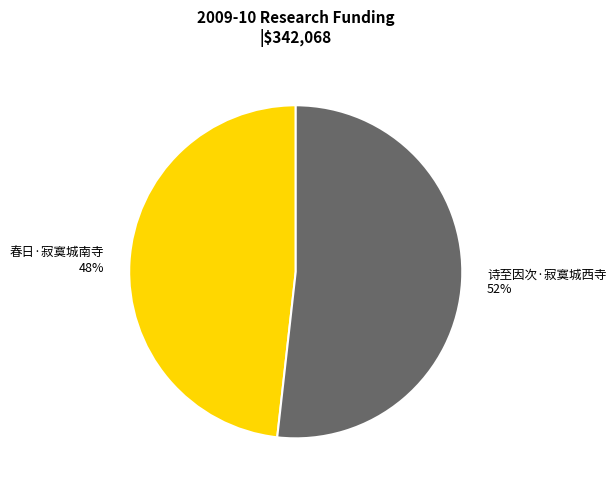

Is it true that 诗至因次·寂寞城西寺 is 41% of the pie?

False